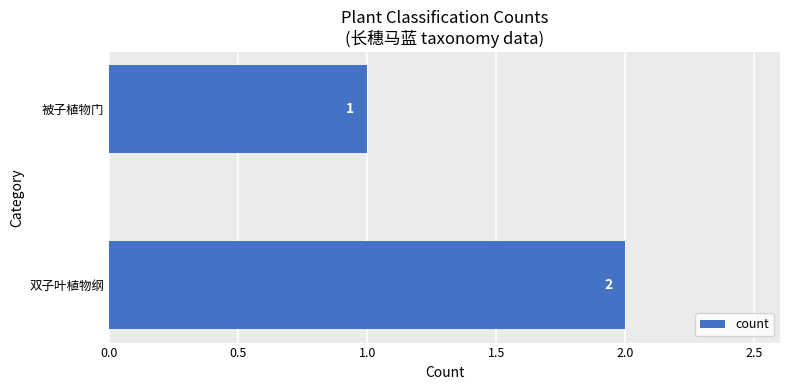

What is the smallest value displayed?

1